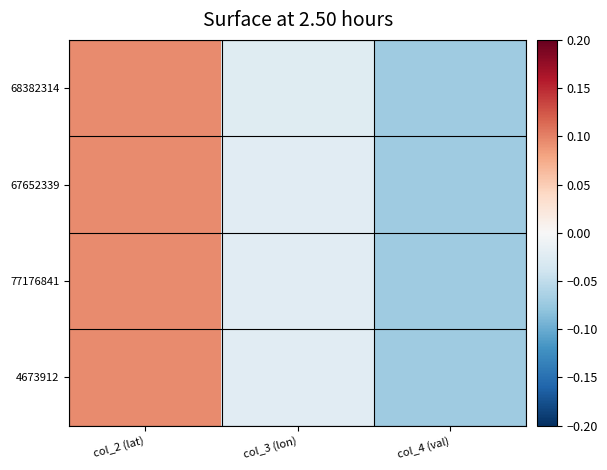

Reading left to right, extract all data points from this chart.

68382314: col_2 (lat)=0.1	col_3 (lon)=-0.0	col_4 (val)=-0.1
67652339: col_2 (lat)=0.1	col_3 (lon)=-0.0	col_4 (val)=-0.1
77176841: col_2 (lat)=0.1	col_3 (lon)=-0.0	col_4 (val)=-0.1
4673912: col_2 (lat)=0.1	col_3 (lon)=-0.0	col_4 (val)=-0.1